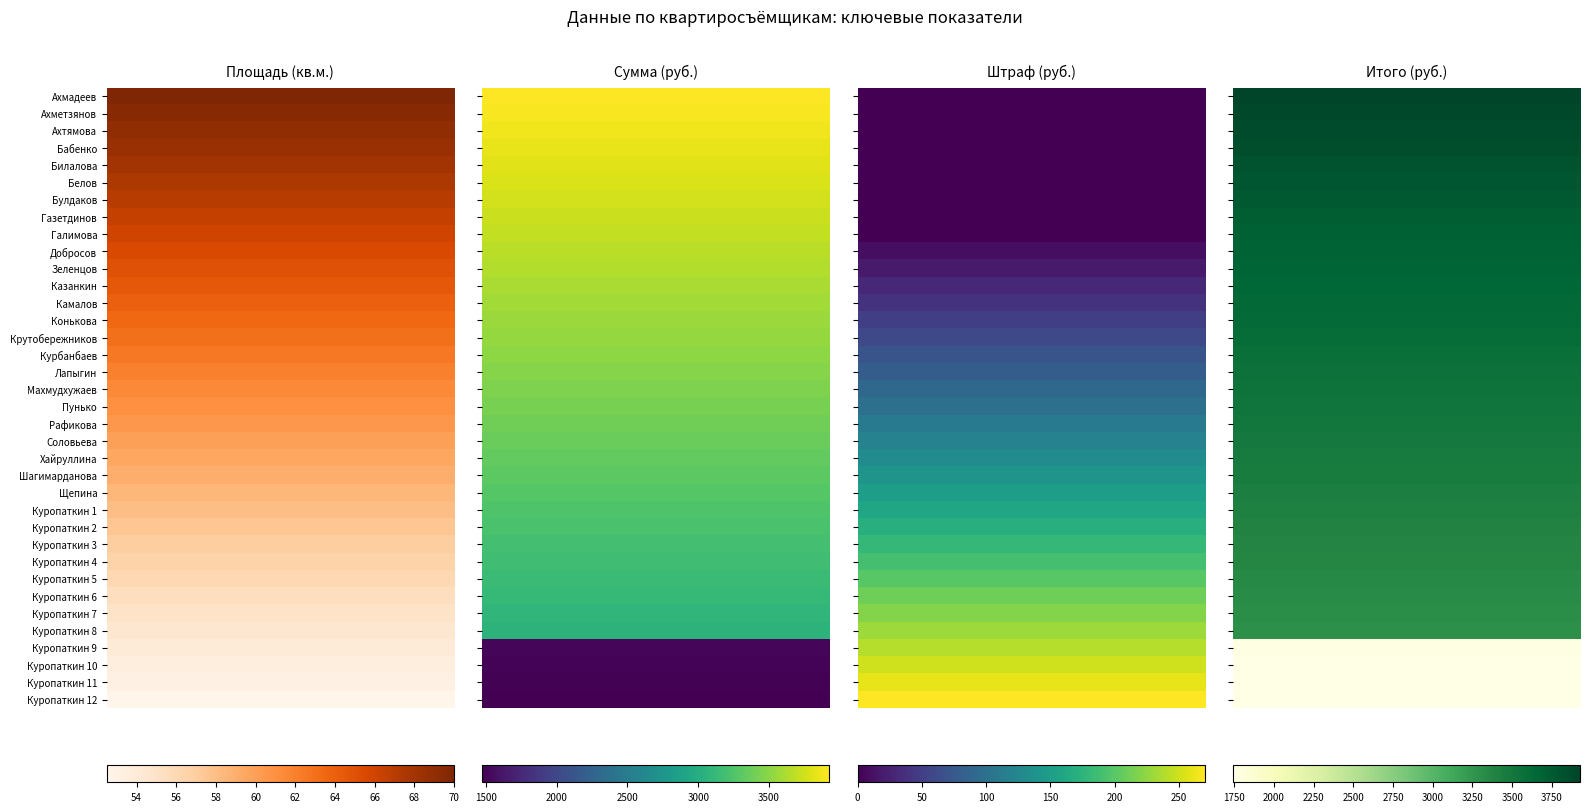

List the series in order of their peak value, highest first.

Ахмадеев, Ахметзянов, Ахтямова, Бабенко, Билалова, Белов, Булдаков, Газетдинов, Галимова, Добросов, Зеленцов, Казанкин, Камалов, Конькова, Крутобережников, Курбанбаев, Лапыгин, Махмудхужаев, Пунько, Рафикова, Соловьева, Хайруллина, Шагимарданова, Щепина, Куропаткин 1, Куропаткин 2, Куропаткин 3, Куропаткин 4, Куропаткин 5, Куропаткин 6, Куропаткин 7, Куропаткин 8, Куропаткин 9, Куропаткин 10, Куропаткин 11, Куропаткин 12